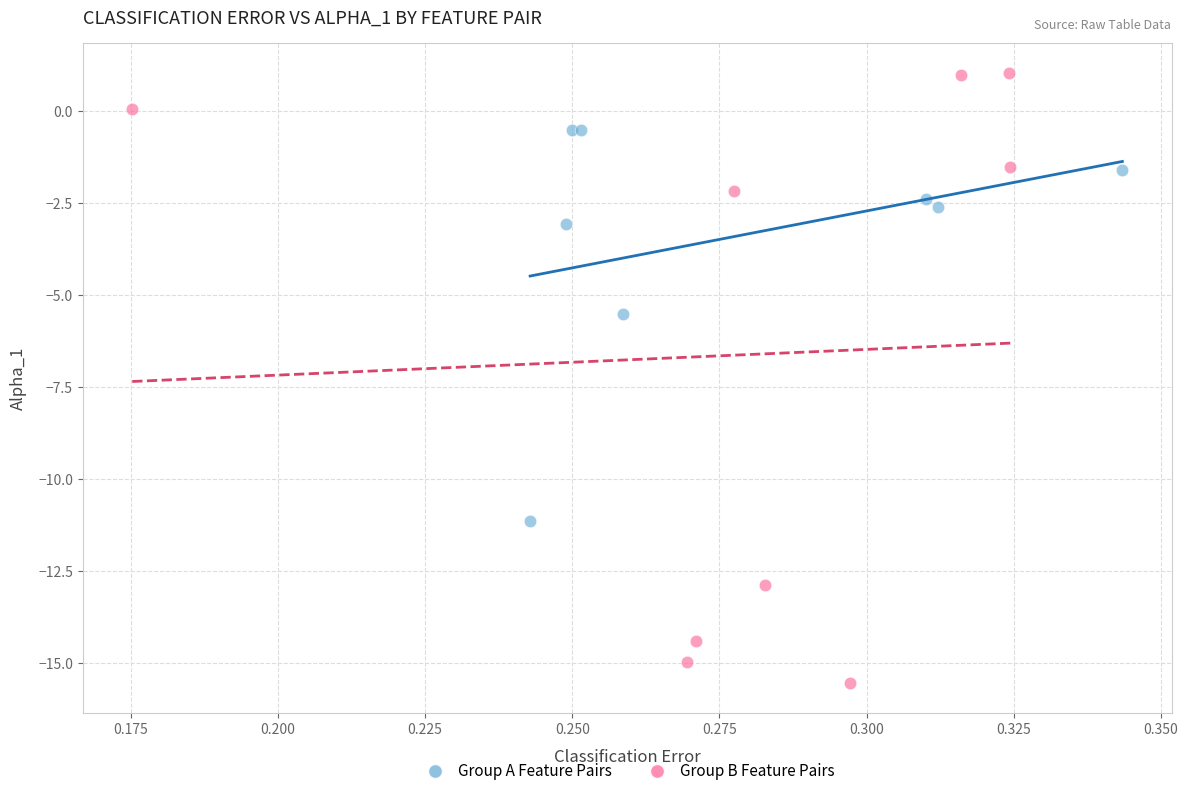

Which series contains the highest Y value?

Group B Feature Pairs